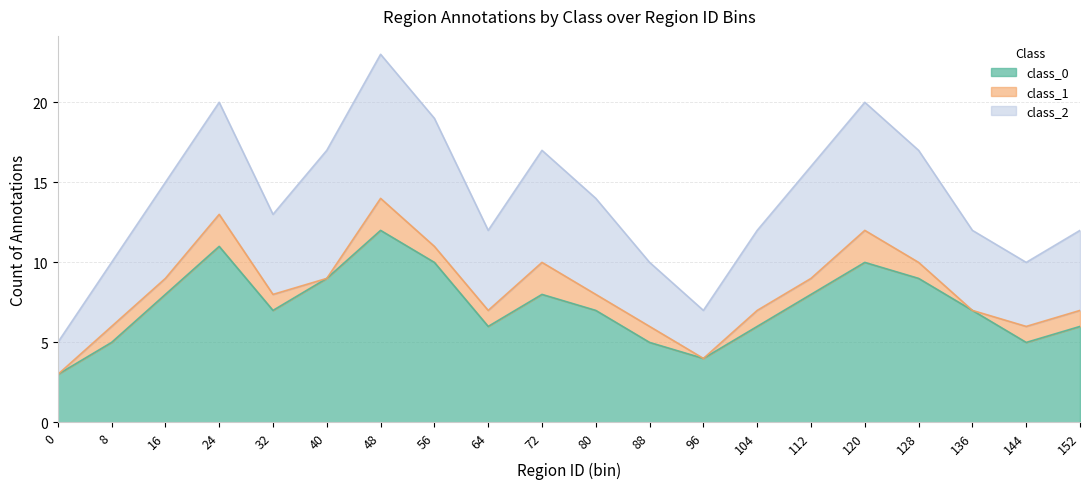

Rank the series by their maximum value, from highest to lowest.

class_0, class_2, class_1